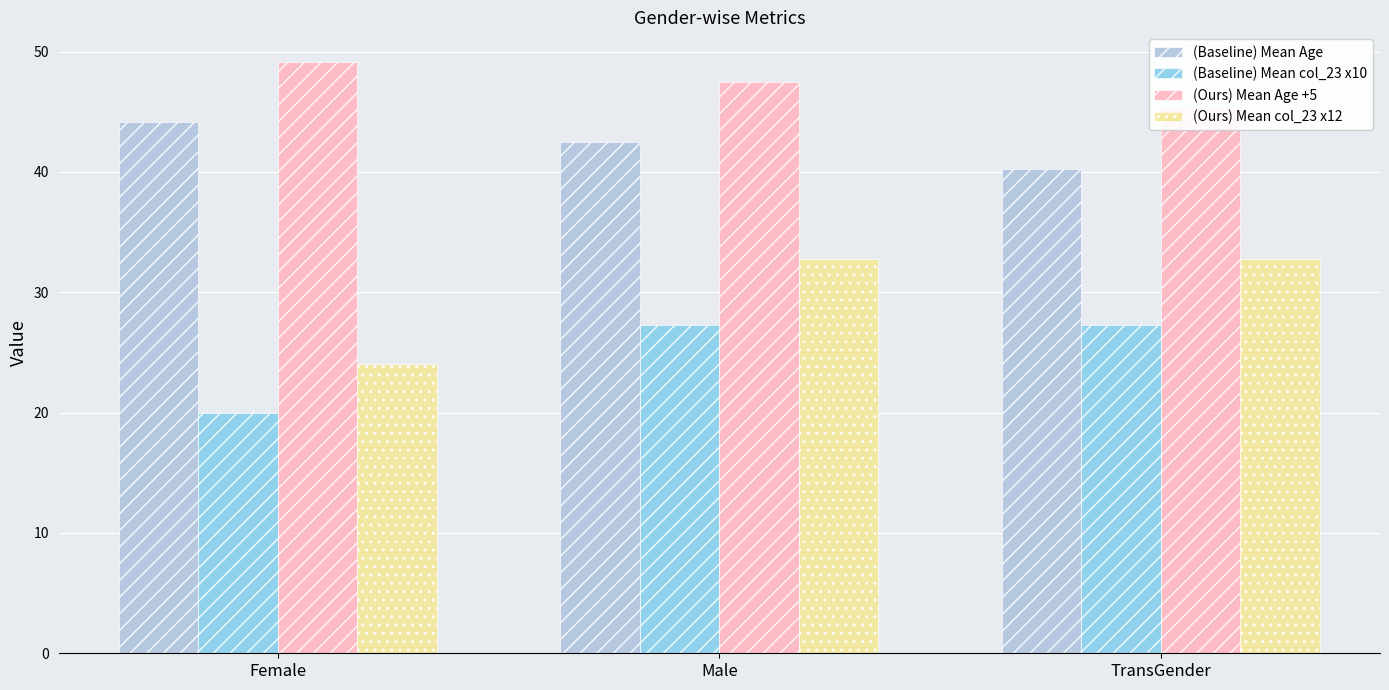

Reading left to right, transcribe all the data shown in this chart.

(Baseline) Mean Age: 44.1	42.5	40.3
(Baseline) Mean col_23 x10: 20.0	27.3	27.3
(Ours) Mean Age +5: 49.1	47.5	45.3
(Ours) Mean col_23 x12: 24.0	32.7	32.7